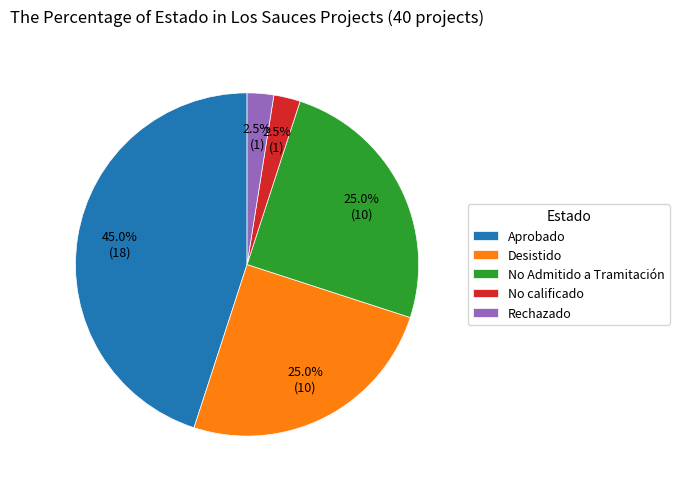

How many slices are in this pie chart?

5